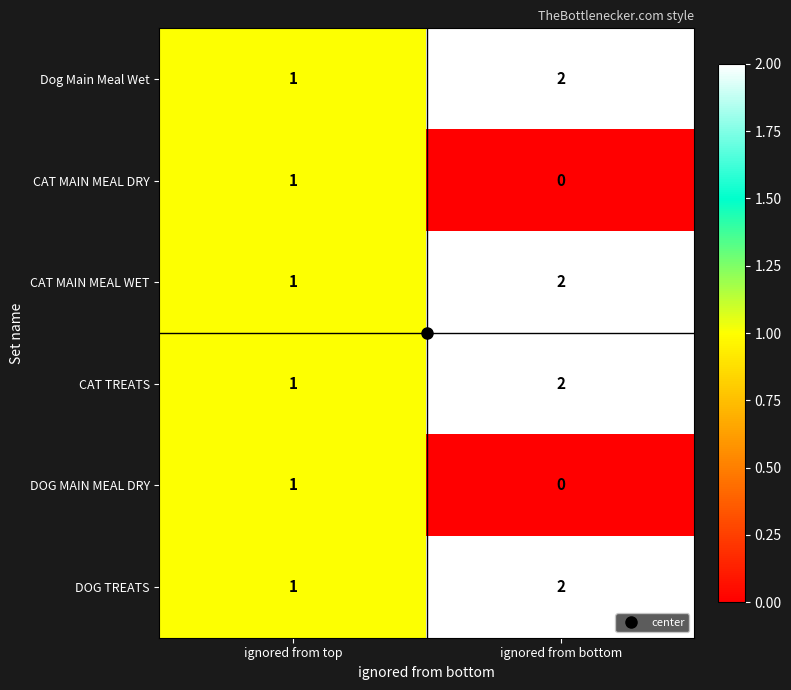

Which label corresponds to the largest value in the chart?

ignored from bottom